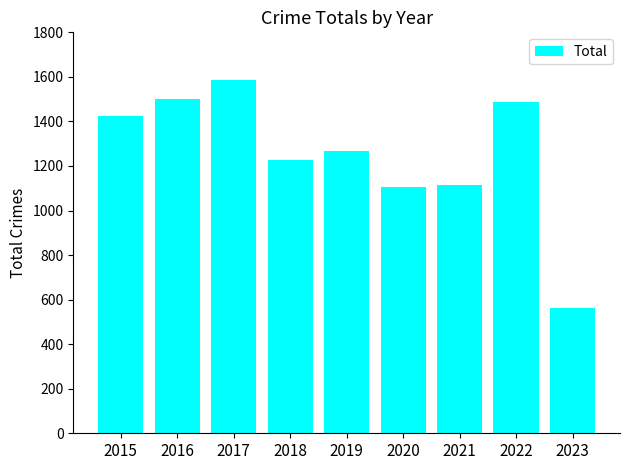

Count the number of data series in this chart.

1